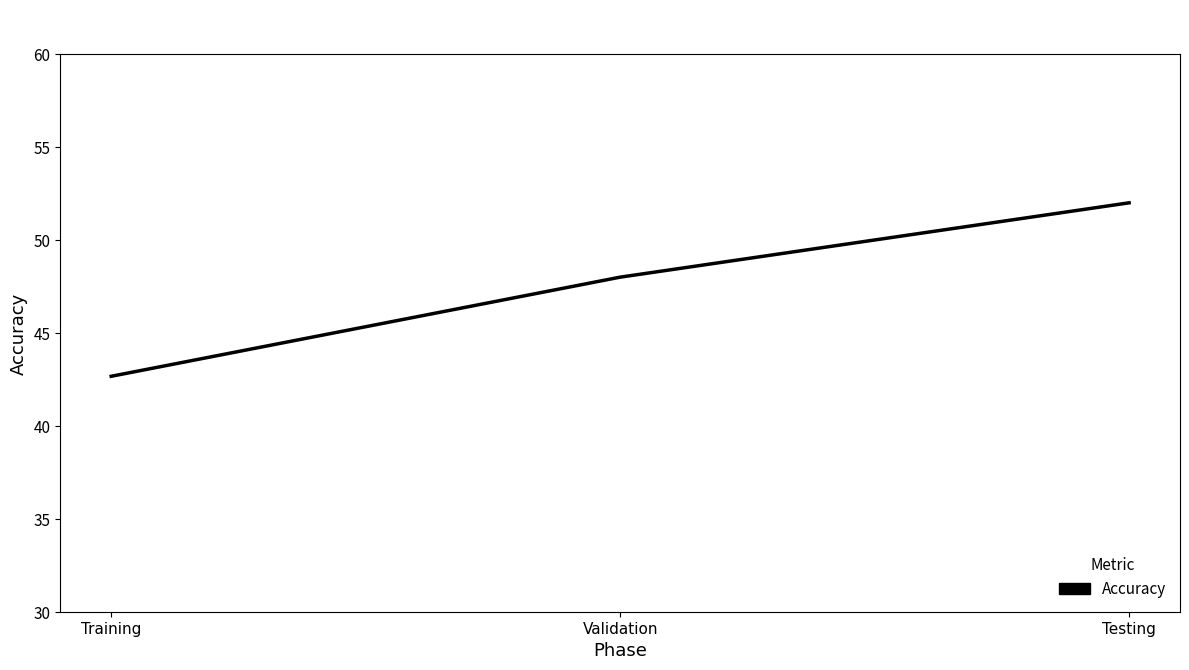

Which category has the highest value across all series?

Testing